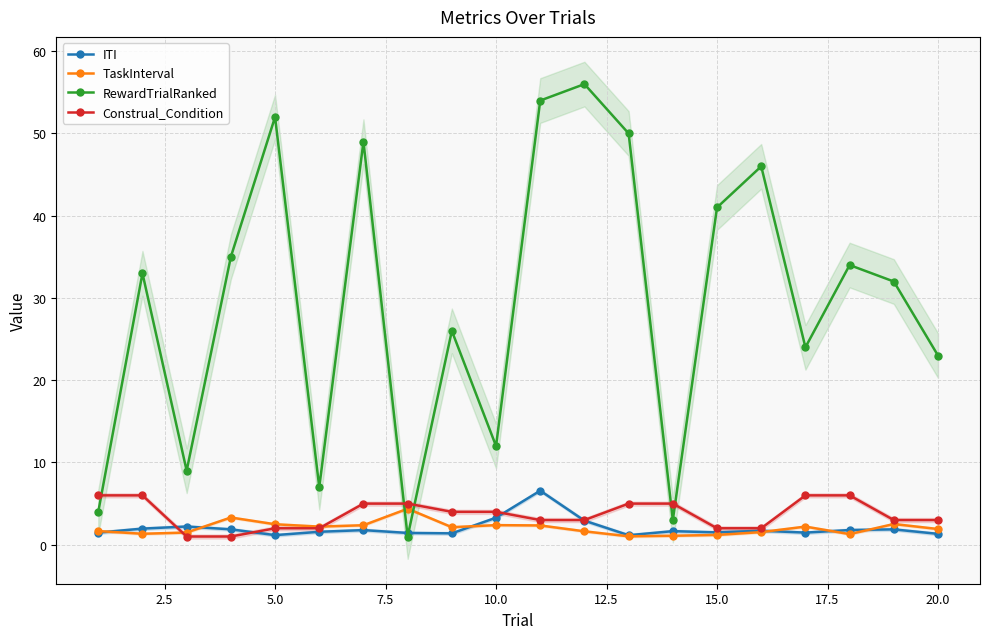

How many times do RewardTrialRanked and TaskInterval cross each other?

2